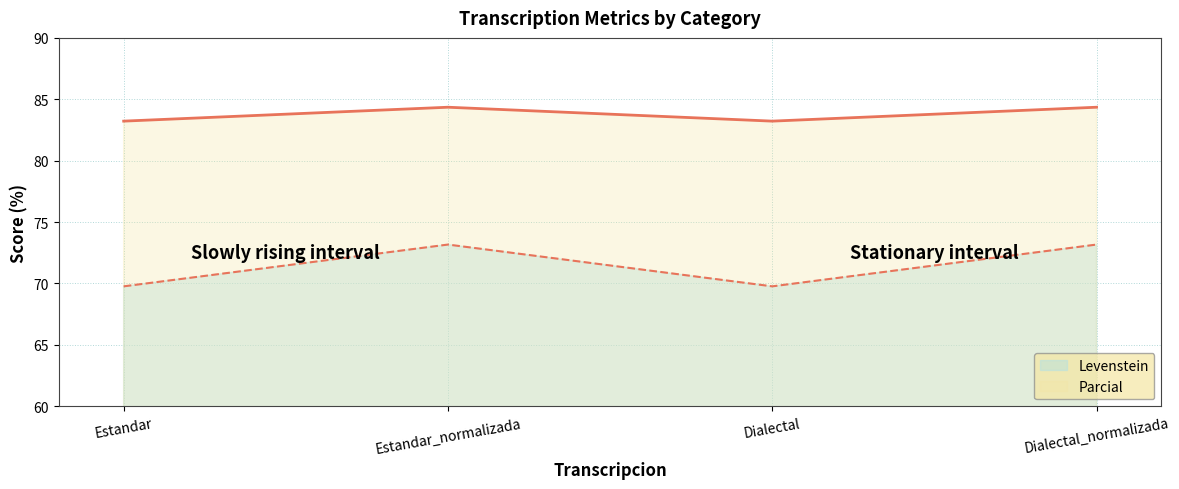

True or false: Parcial has a value of 69.8 at Estandar.

True